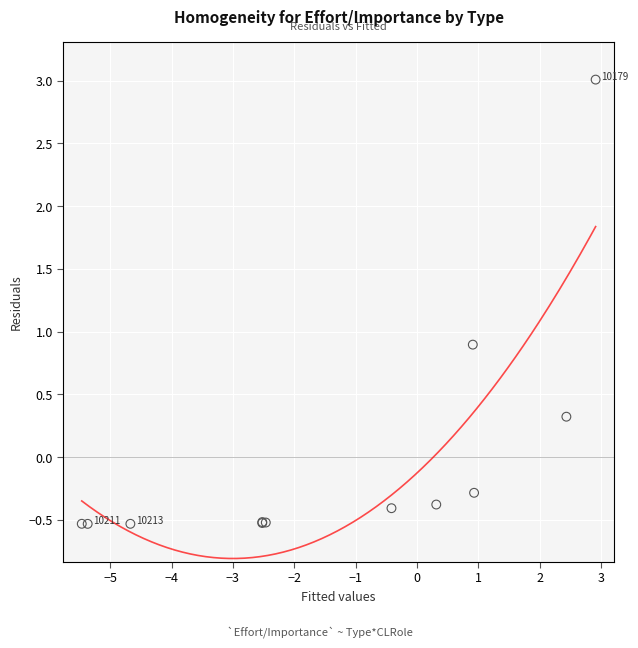

What Y value in the scatter plot is closest to 1?

0.9